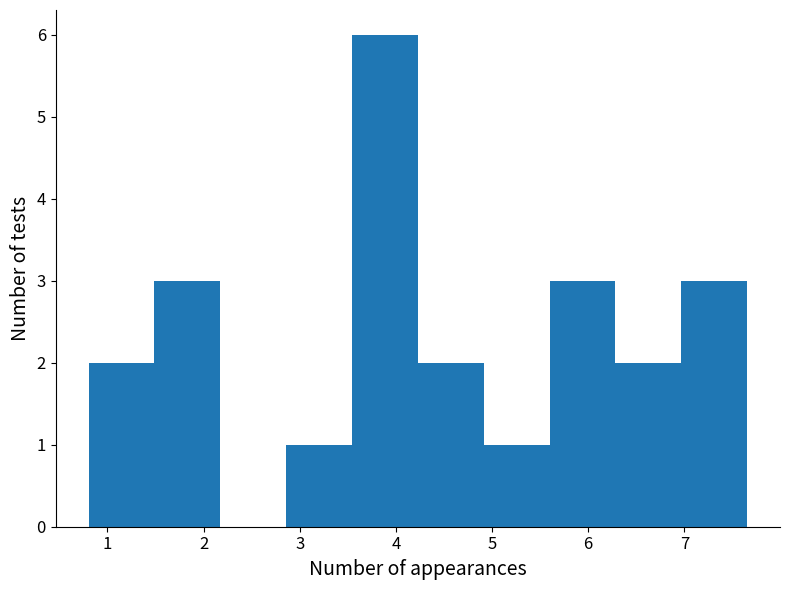

Reading left to right, transcribe this chart: for each bar, give the range it covers on the x-axis and its height. Neither the bar edges nor the heights are printed on the chart, so give them approximately, as read against the axes.

0.8 to 1.5: 2
1.5 to 2.2: 3
2.2 to 2.9: 0
2.9 to 3.5: 1
3.5 to 4.2: 6
4.2 to 4.9: 2
4.9 to 5.6: 1
5.6 to 6.3: 3
6.3 to 7.0: 2
7.0 to 7.7: 3